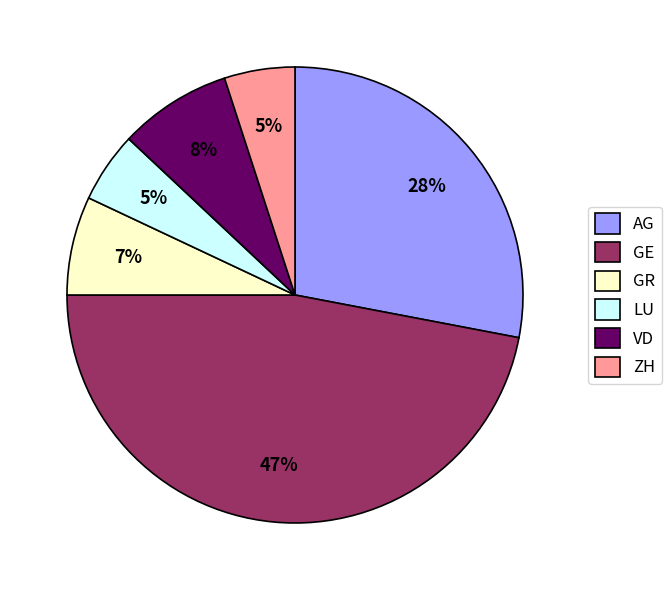

To the nearest percent, what percentage of the pie is VD?

8%